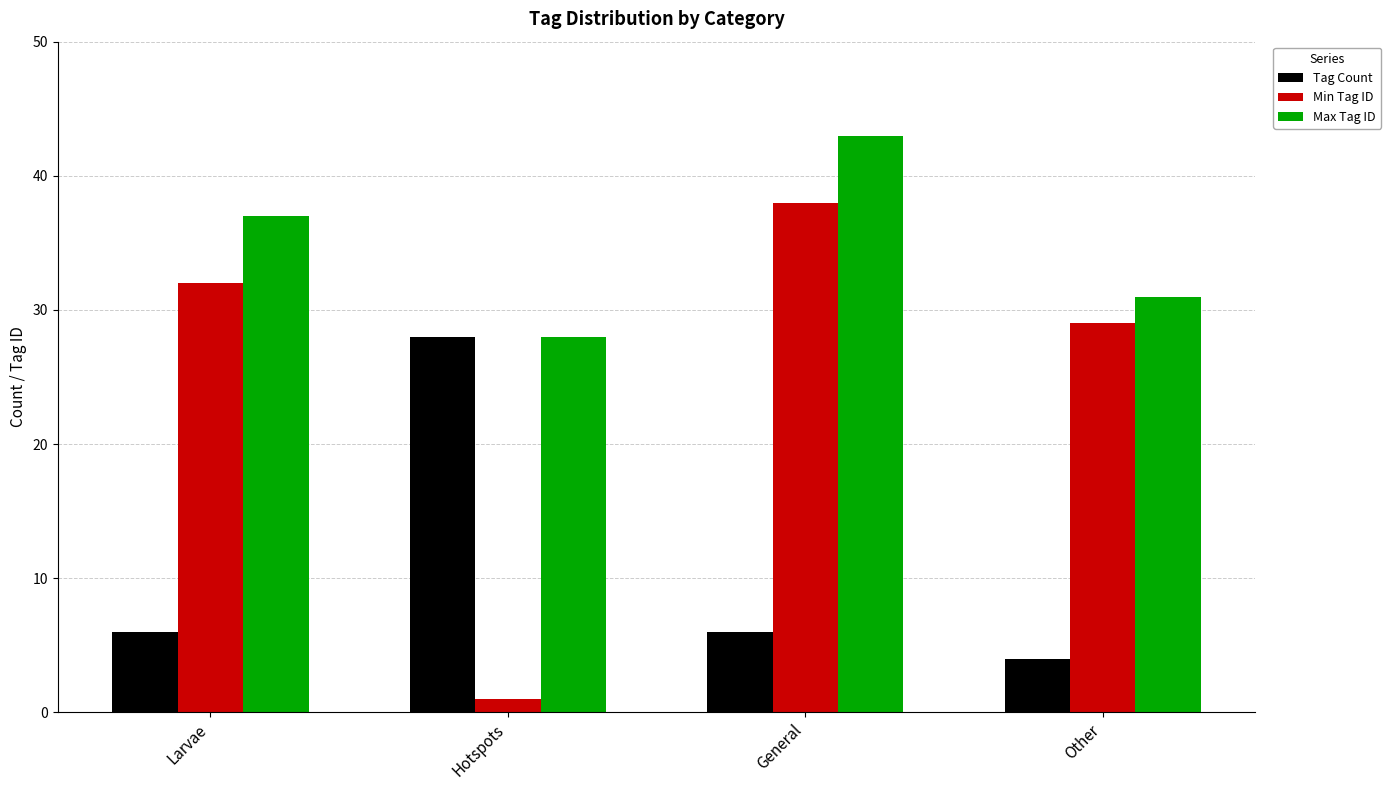

How many groups of bars are there?

4